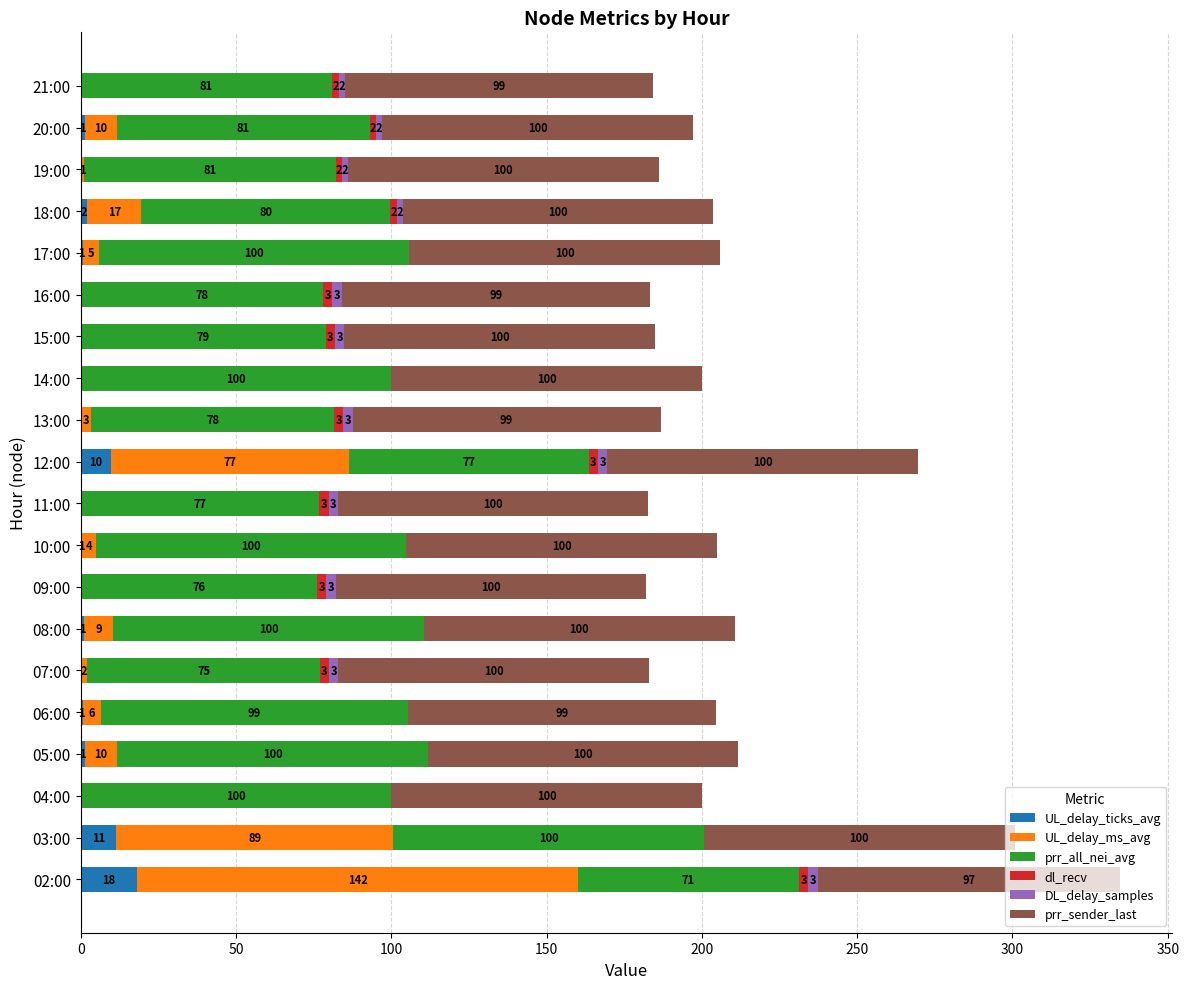

What is the maximum value for UL_delay_ticks_avg?

18.2